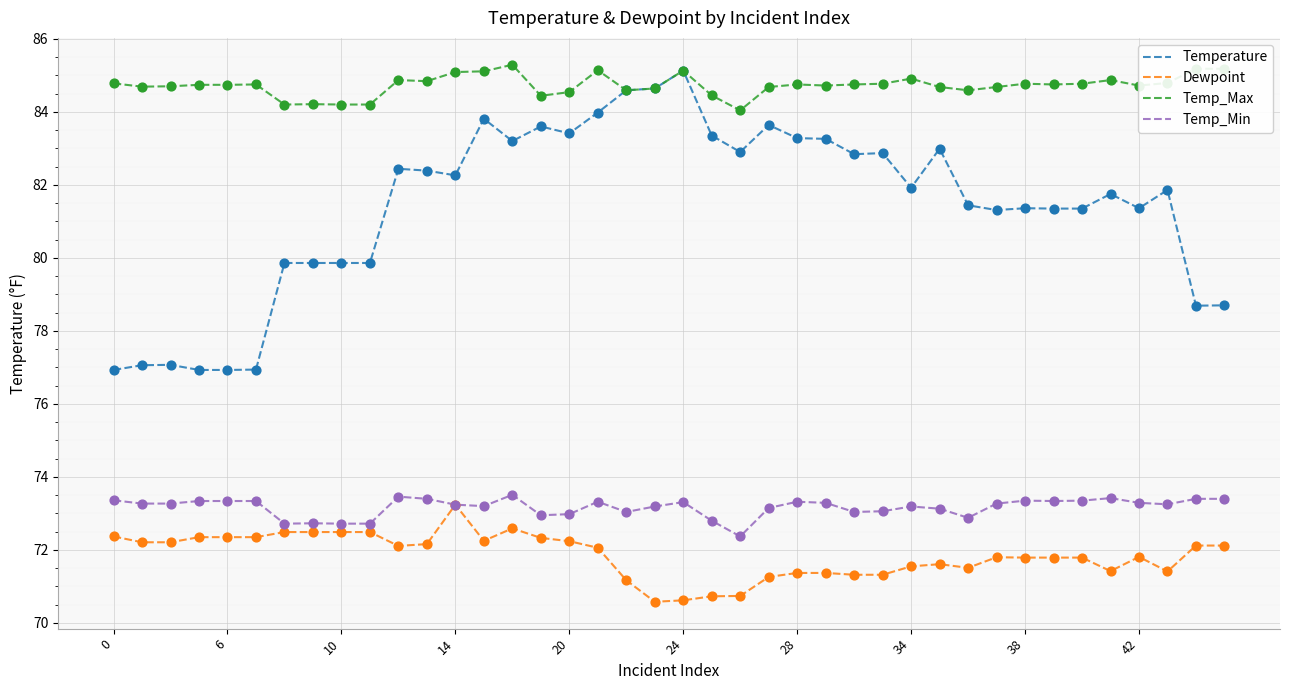

At how many categories does at least one series exceed 75?

40